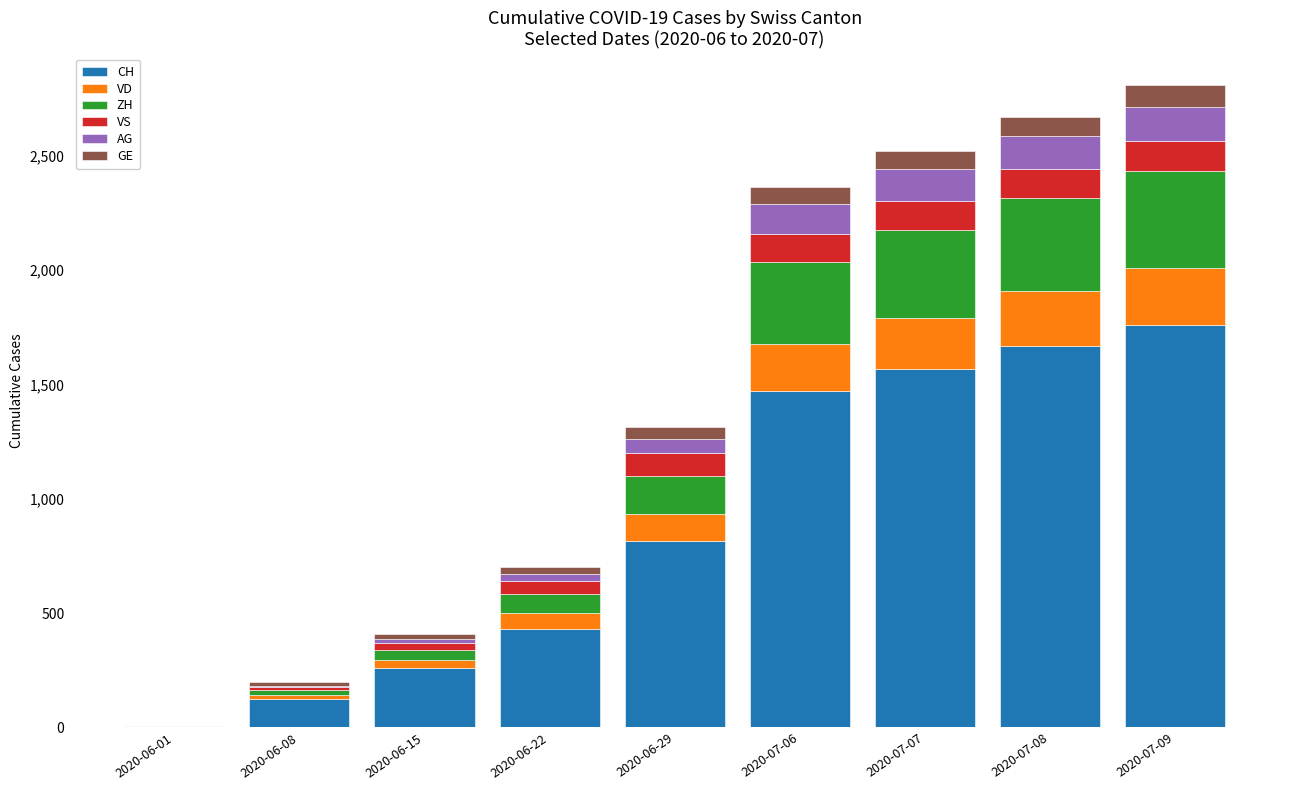

Read the CH value at 2020-06-01.

3